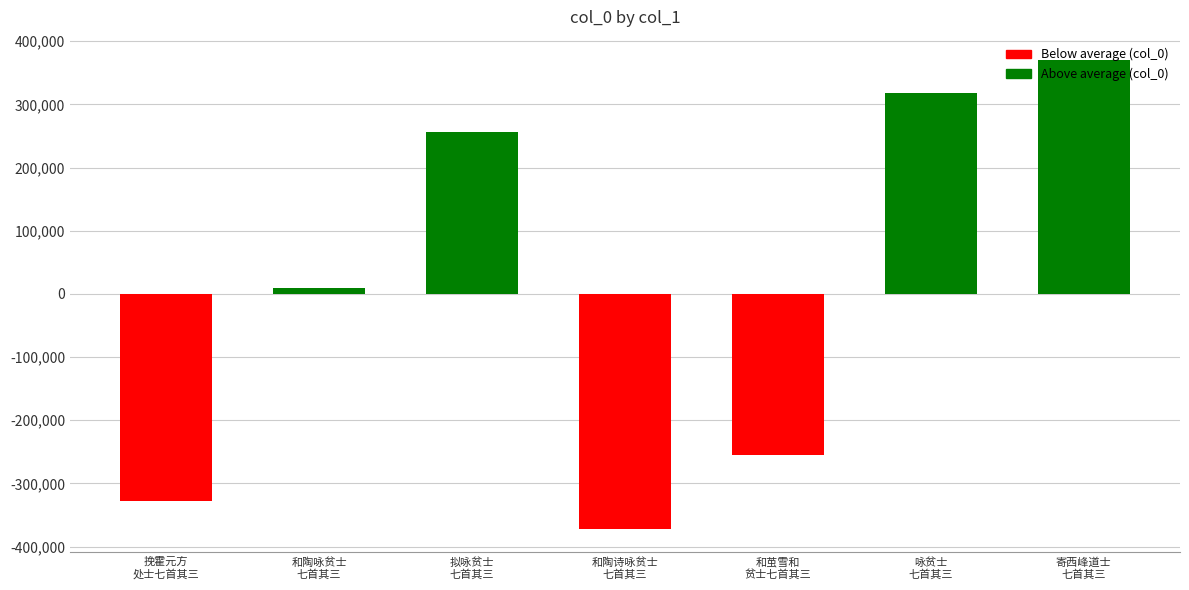

List the labels in order of value, smallest first.

和陶诗咏贫士
七首其三, 挽霍元方
处士七首其三, 和茧雪和
贫士七首其三, 和陶咏贫士
七首其三, 拟咏贫士
七首其三, 咏贫士
七首其三, 寄西峰道士
七首其三